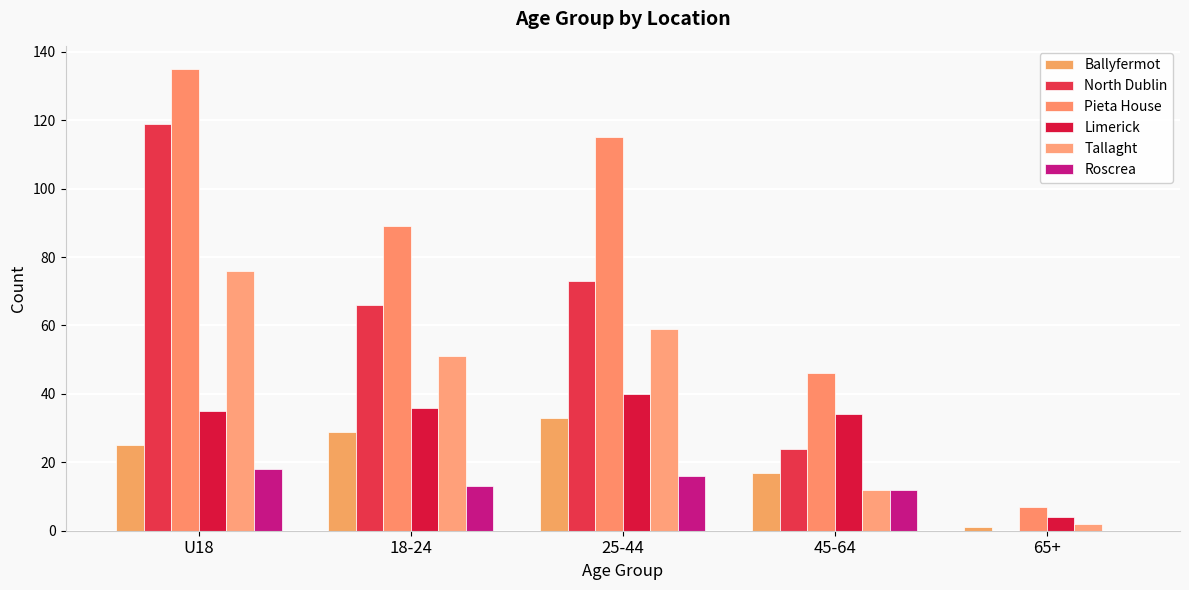

Is it true that Roscrea equals 32 at U18?

False